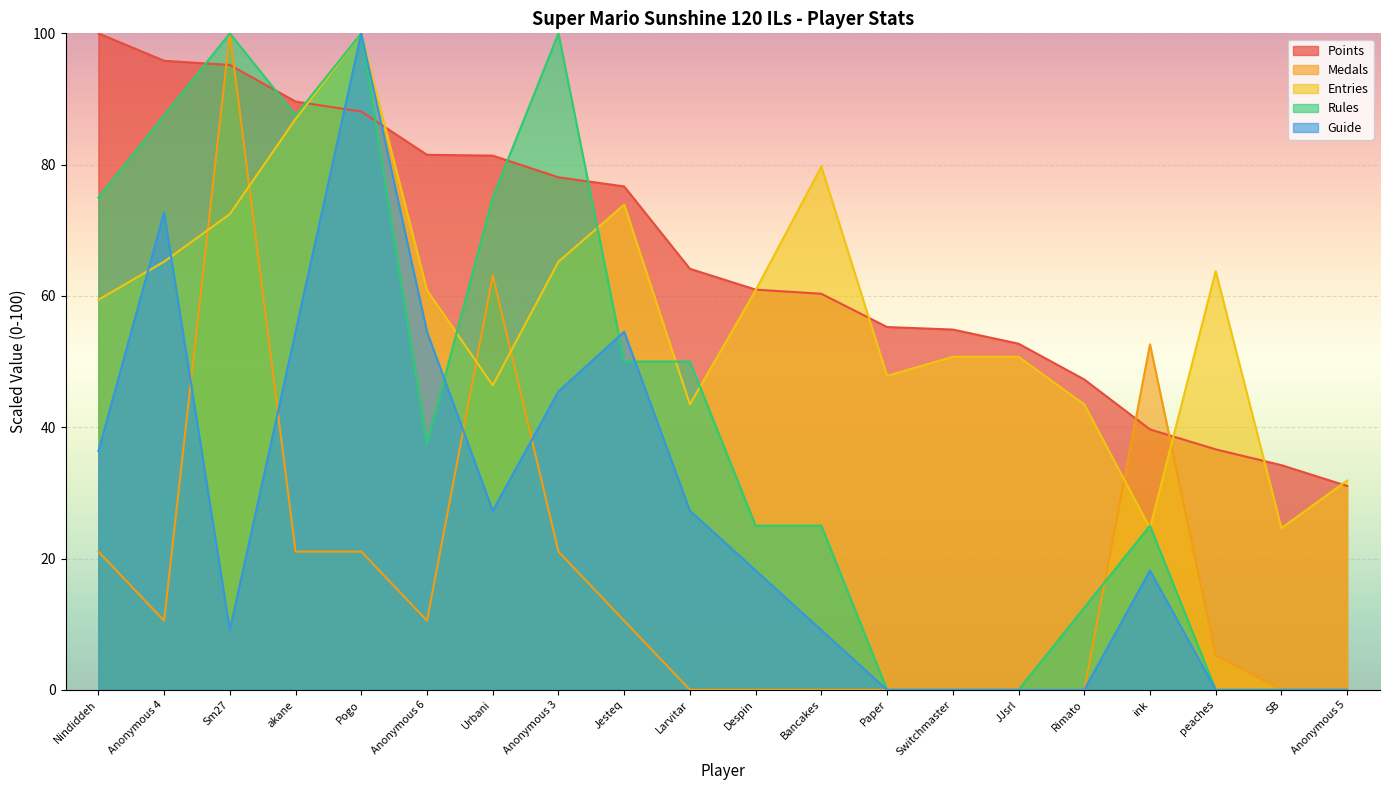

True or false: Rules and Entries cross at least once.

True